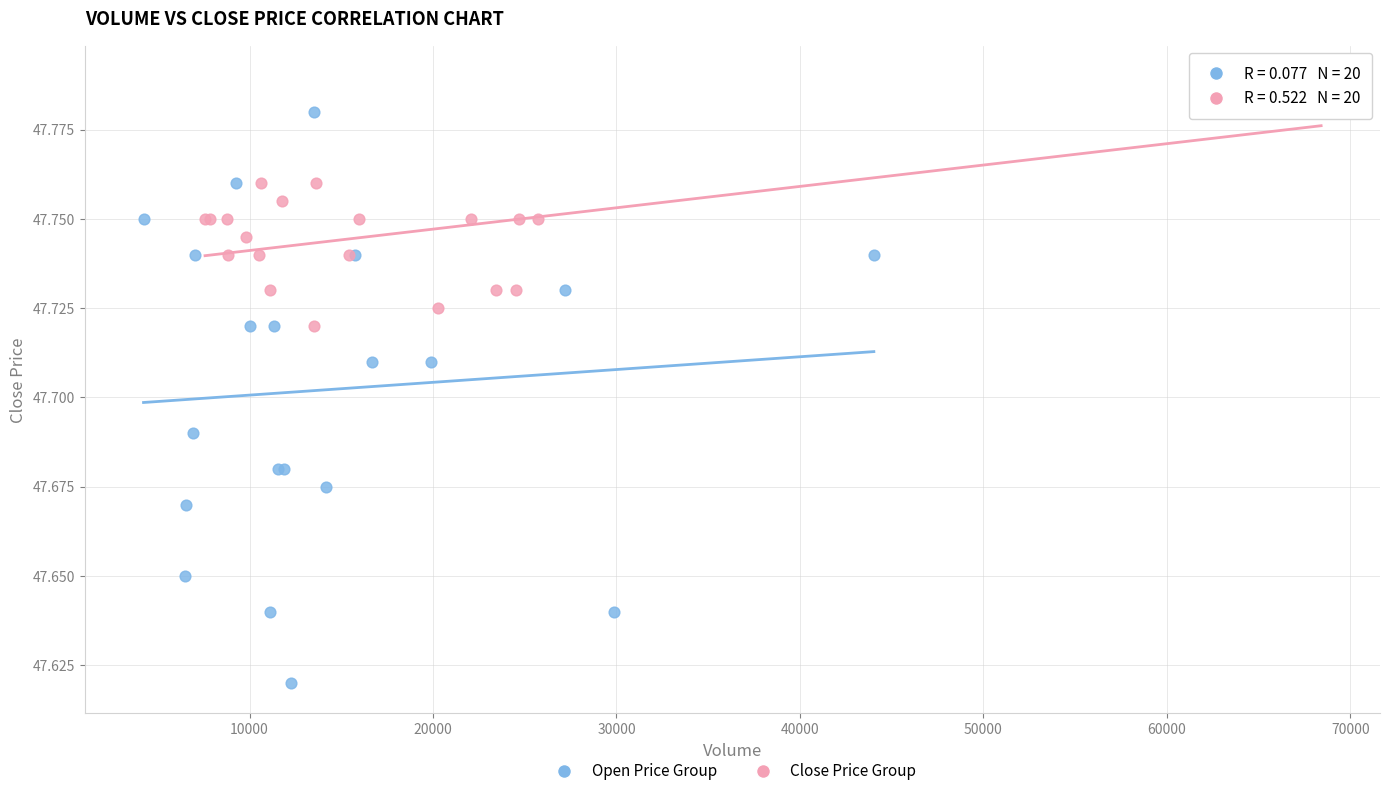

Which series has the largest Y range (max minus min)?

Open Price Group